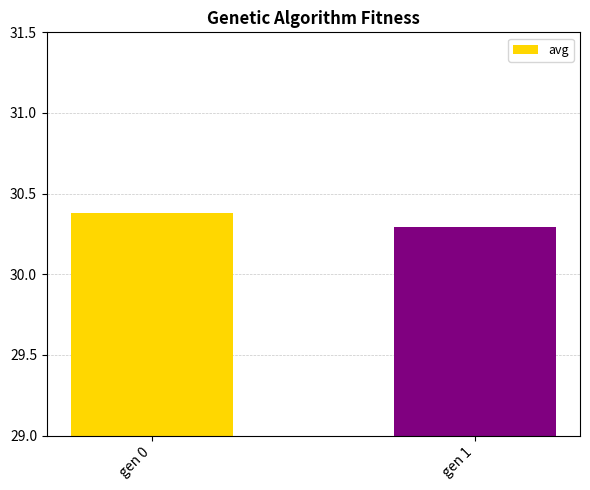

Rank the categories by value from lowest to highest.

gen 1, gen 0